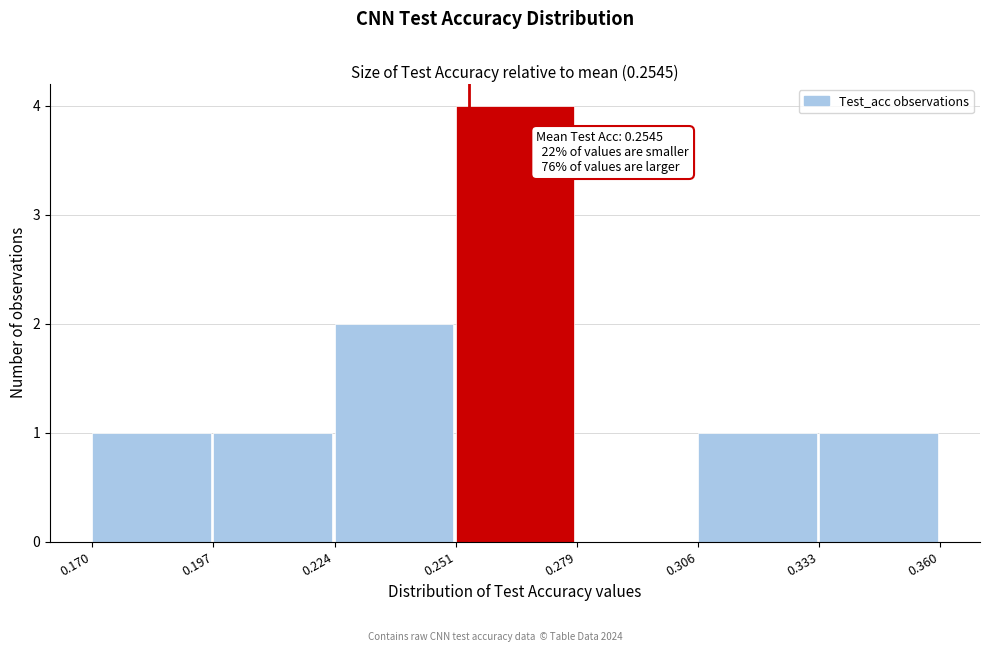

Which range on the x-axis has the tallest bar?

0.251 to 0.279